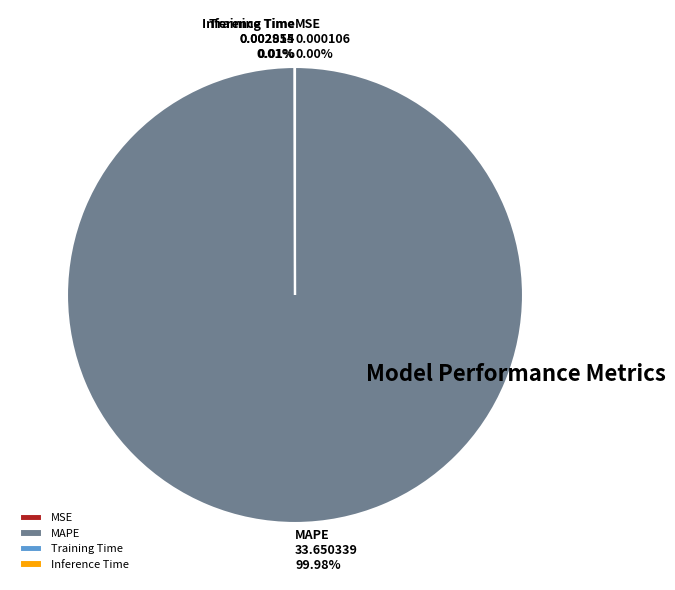

Does MAPE account for over 50% of the chart?

Yes